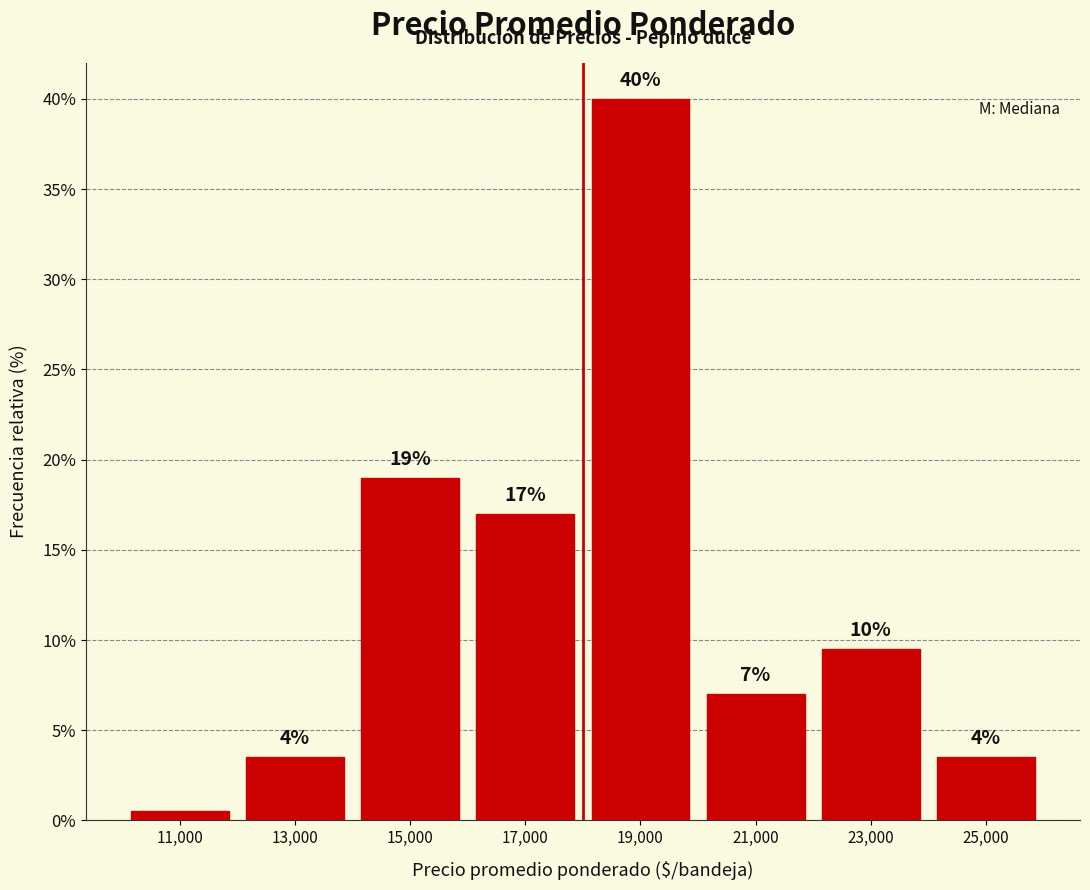

Over which range of the x-axis is the bar tallest?

18000 to 20000